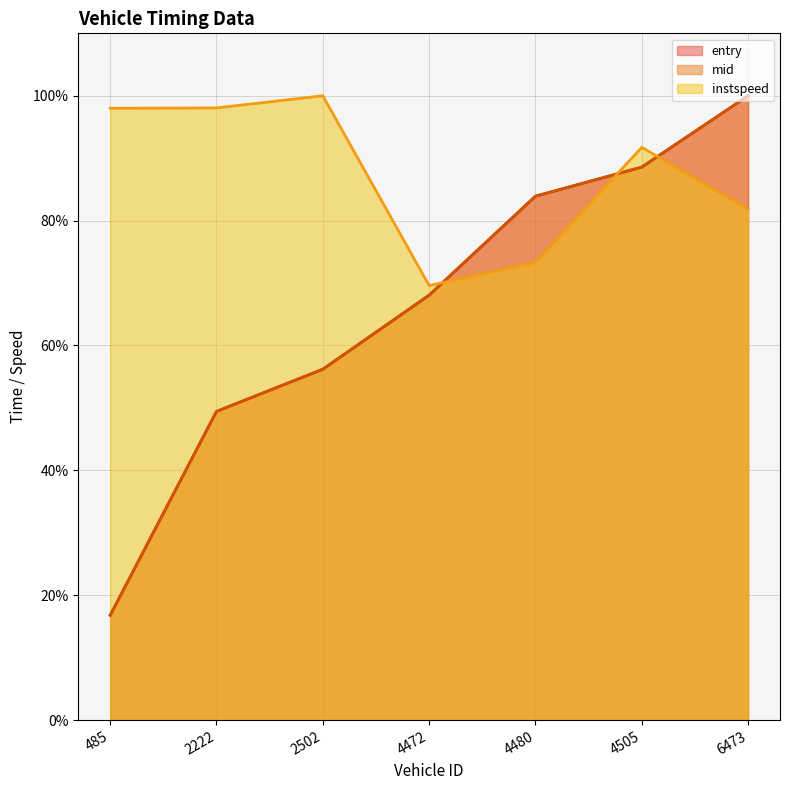

What is the minimum value shown in the chart?

16.8